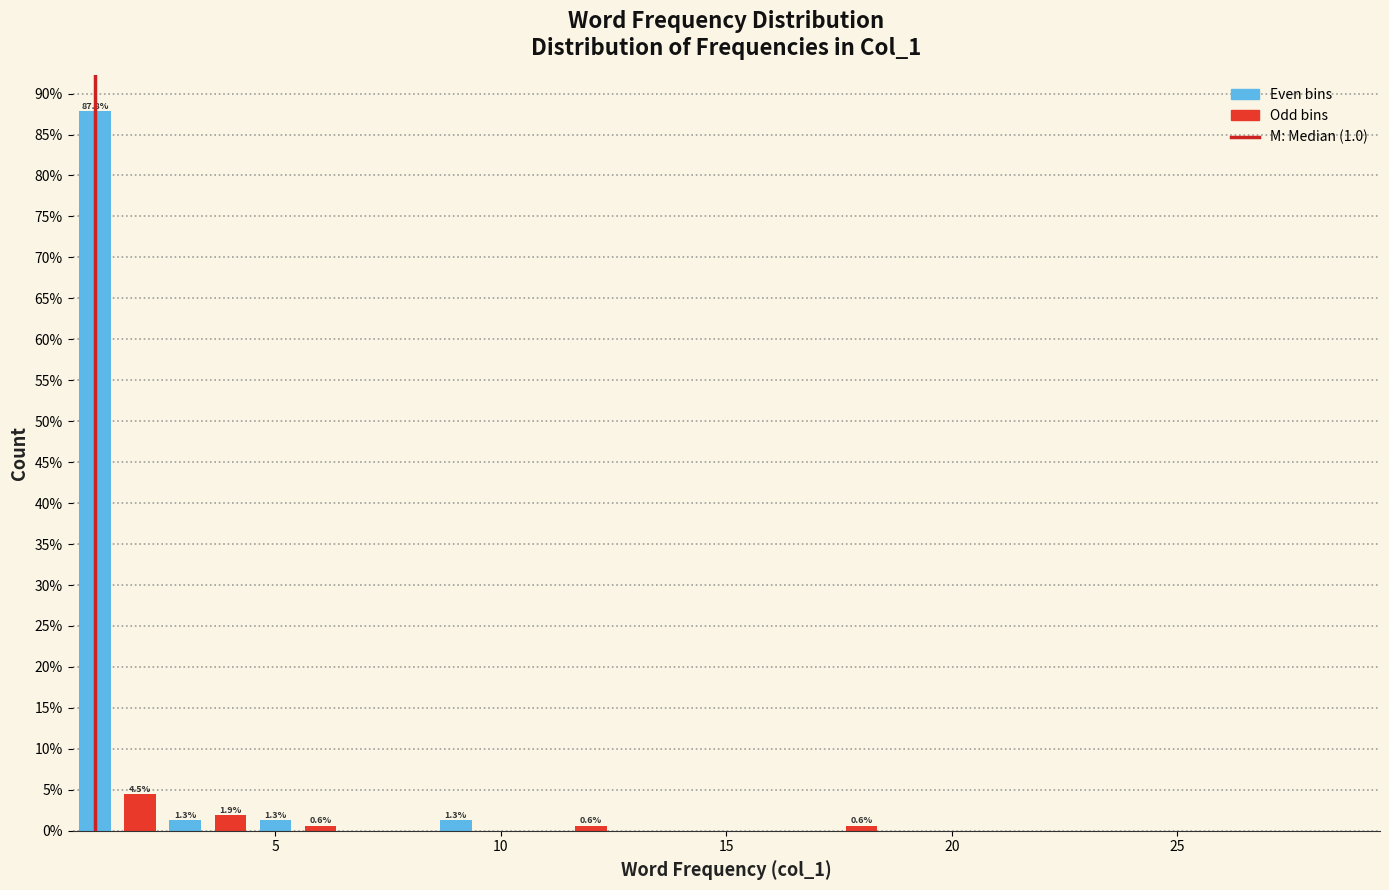

Read against the x-axis, roughly where is the centre of the tallest bar?

1.0